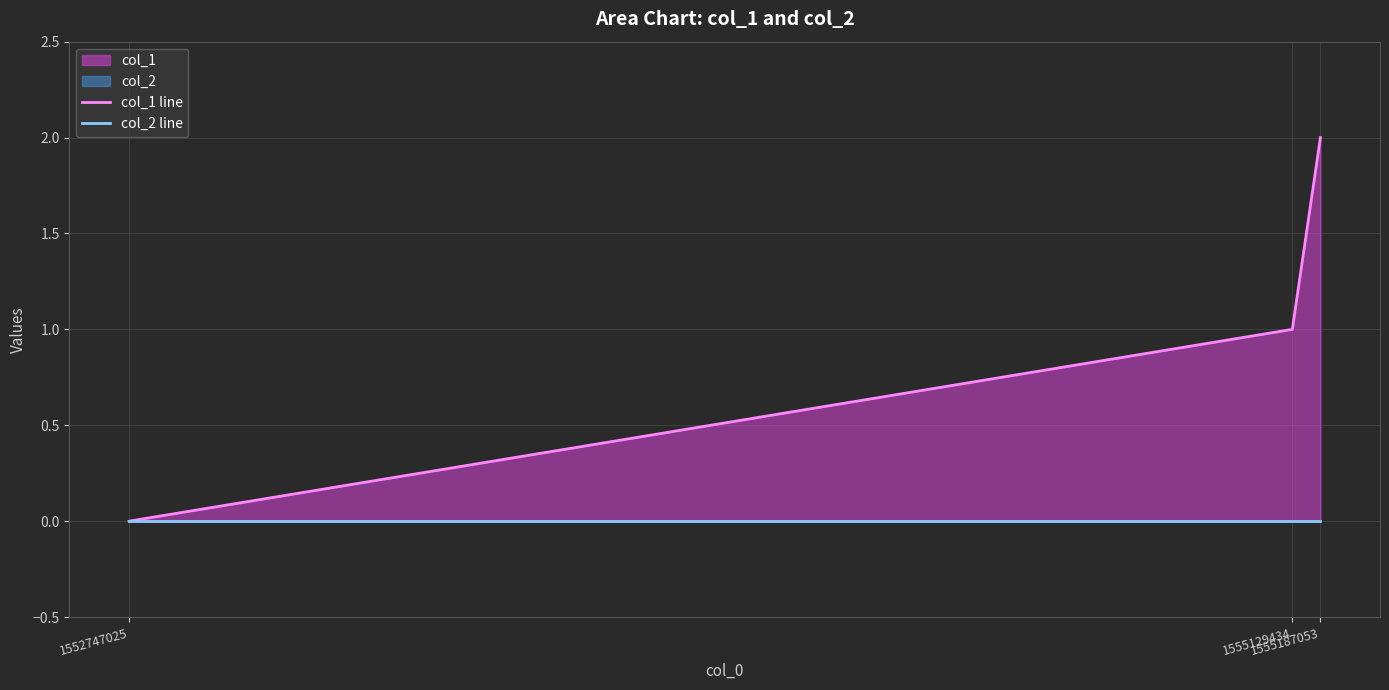

Reading right to left, what are all the values shown in this chart?

col_1 line: 2	1	0
col_2 line: 0	0	0